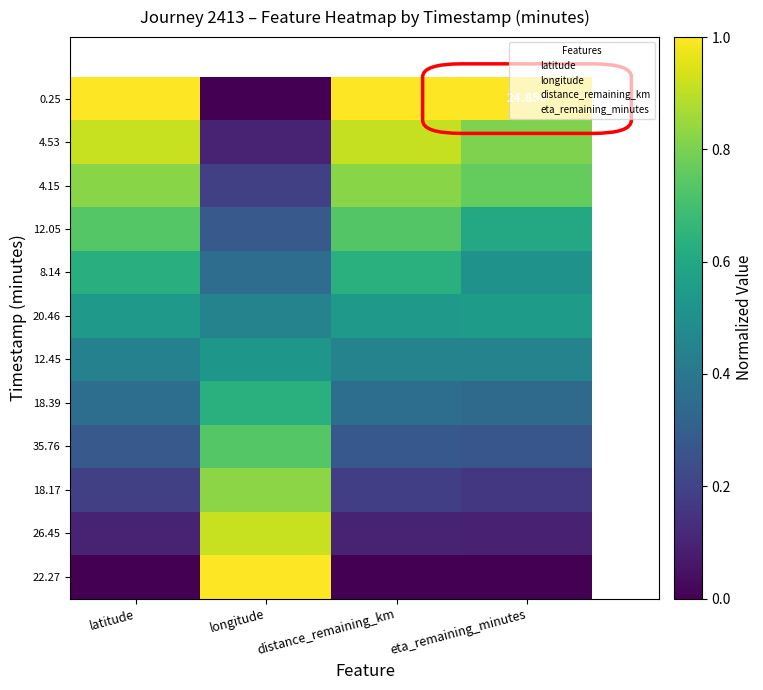

How many series are shown in this chart?

12